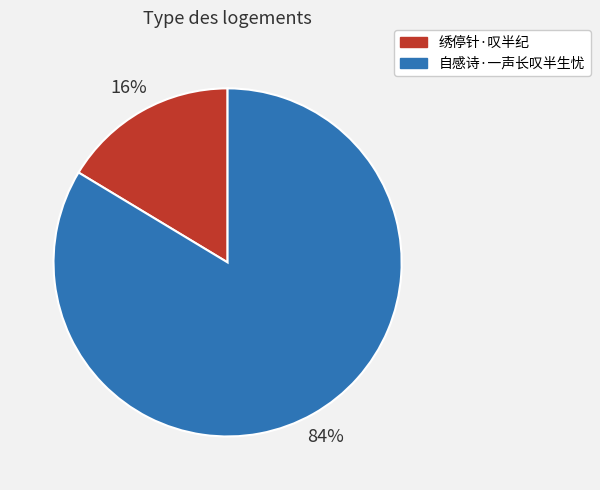

The 绣停针·叹半纪 slice represents 22% of the pie. True or false?

False